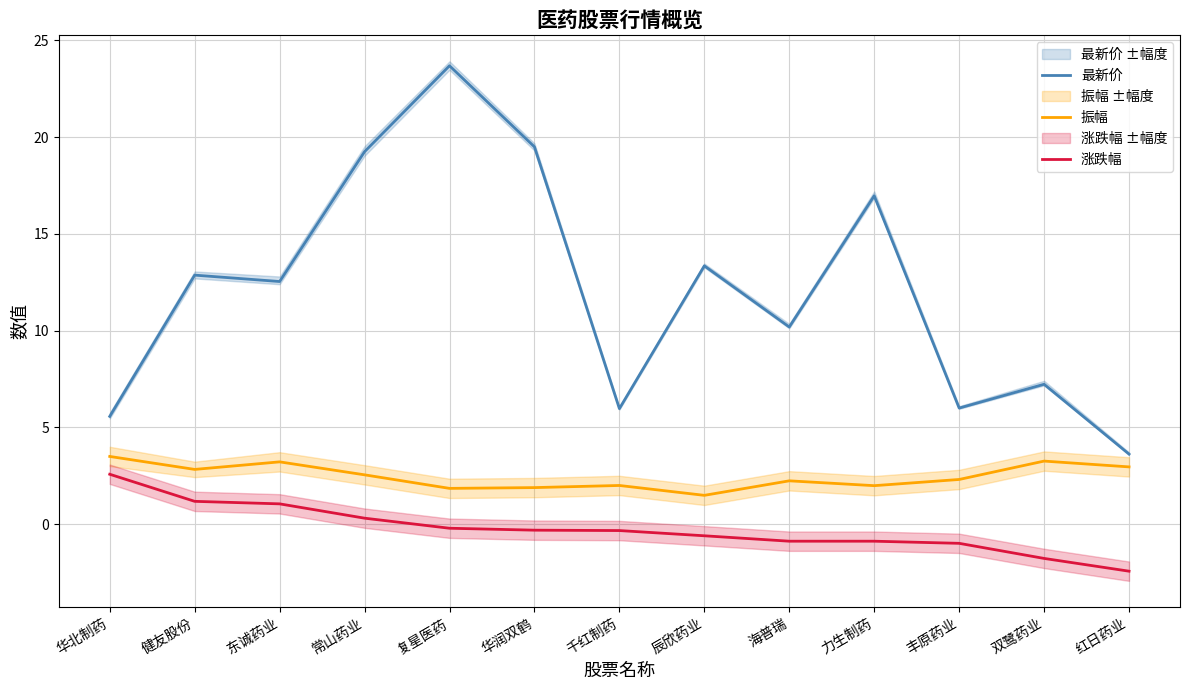

At which category is the sum across all series the highest?

复星医药